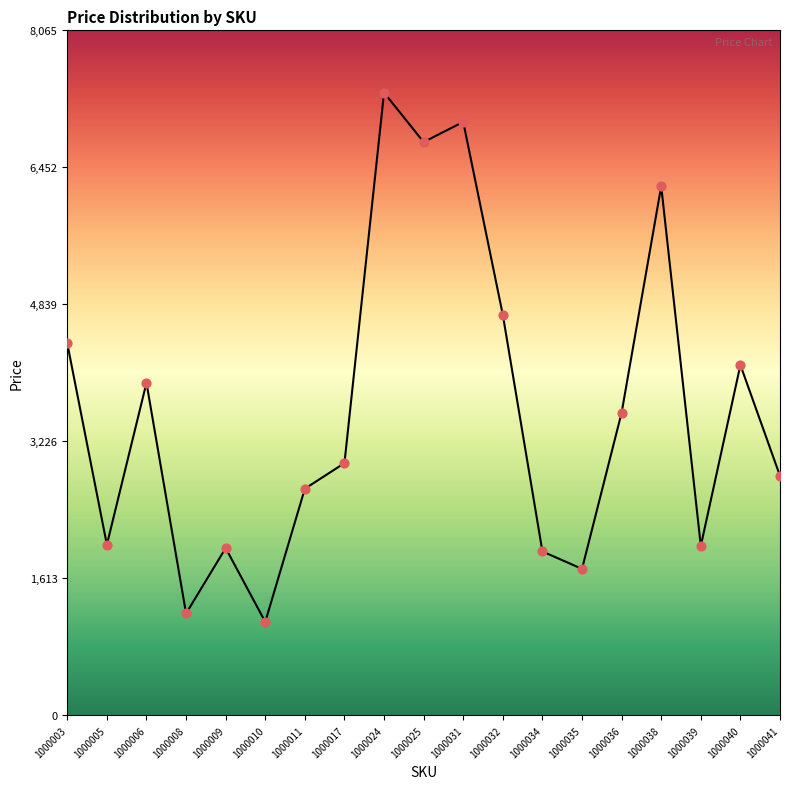

What is the change in value from 1000003 to 1000005?

-2369